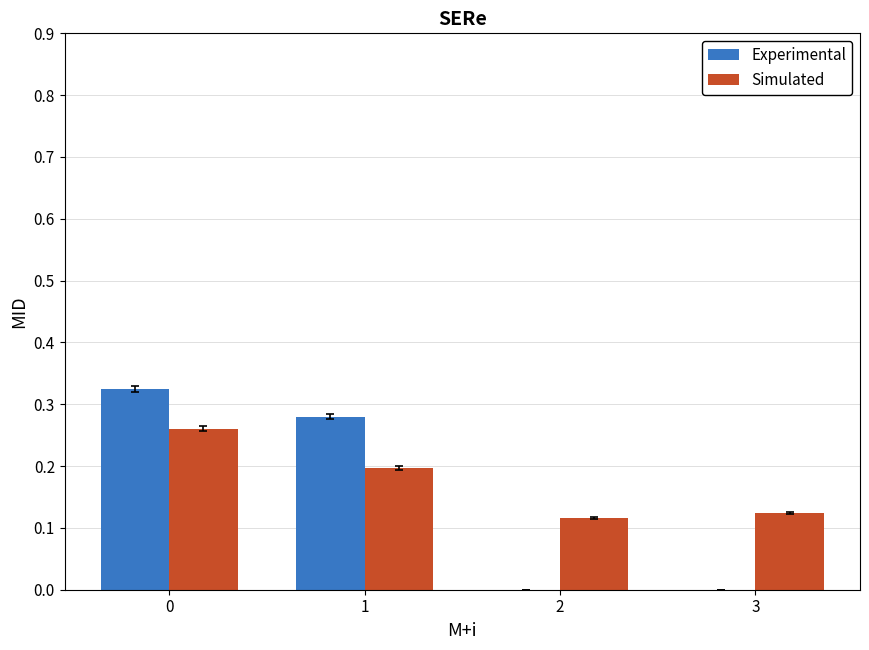

True or false: Experimental has a value of 0.0 at 3.

True